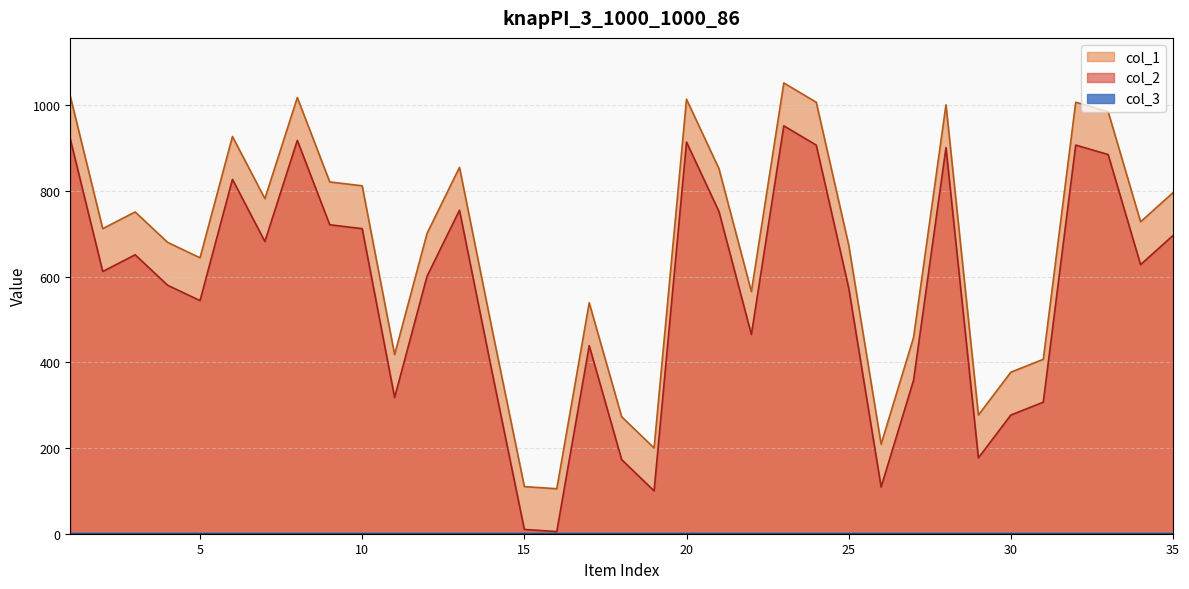

True or false: col_1 and col_2 intersect in this chart.

False